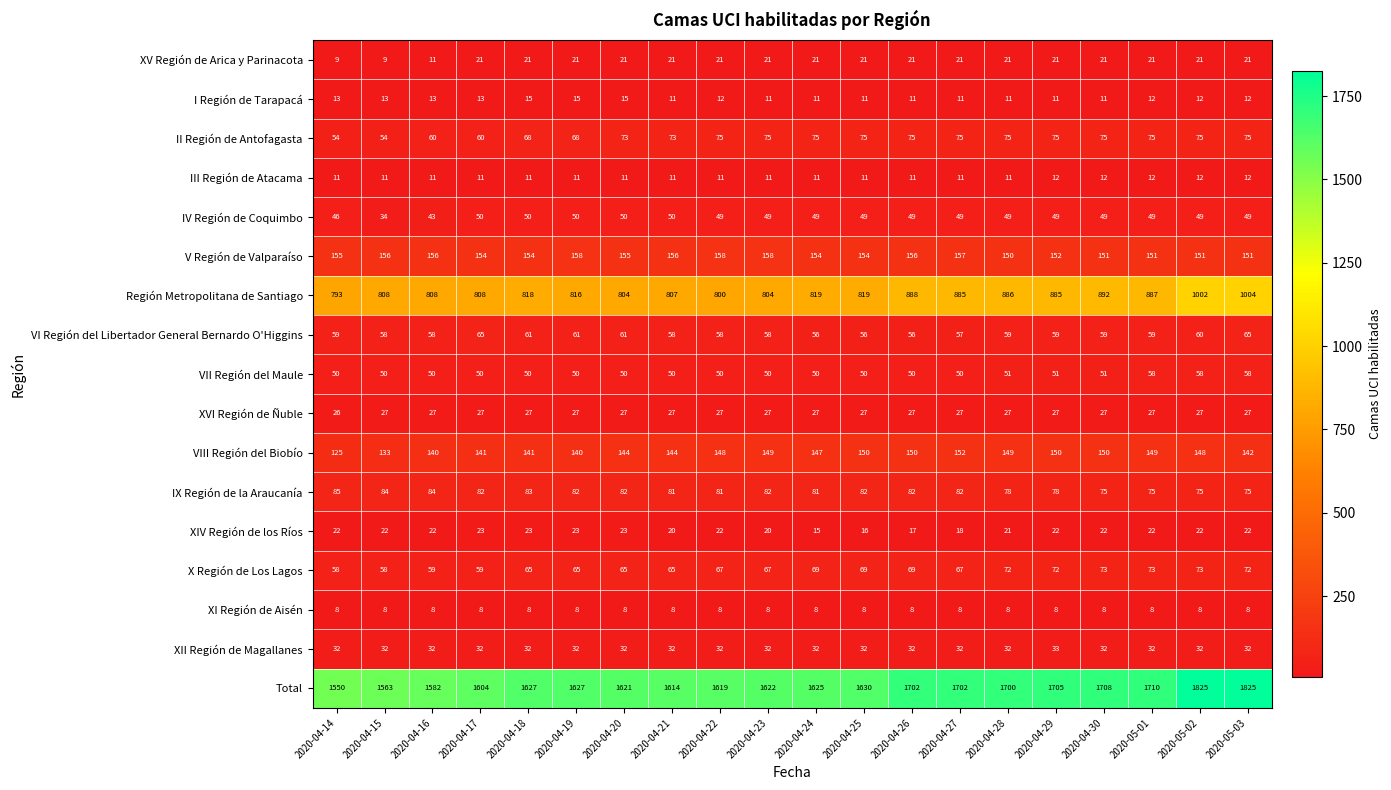

What is the minimum value for Región Metropolitana de Santiago?

793